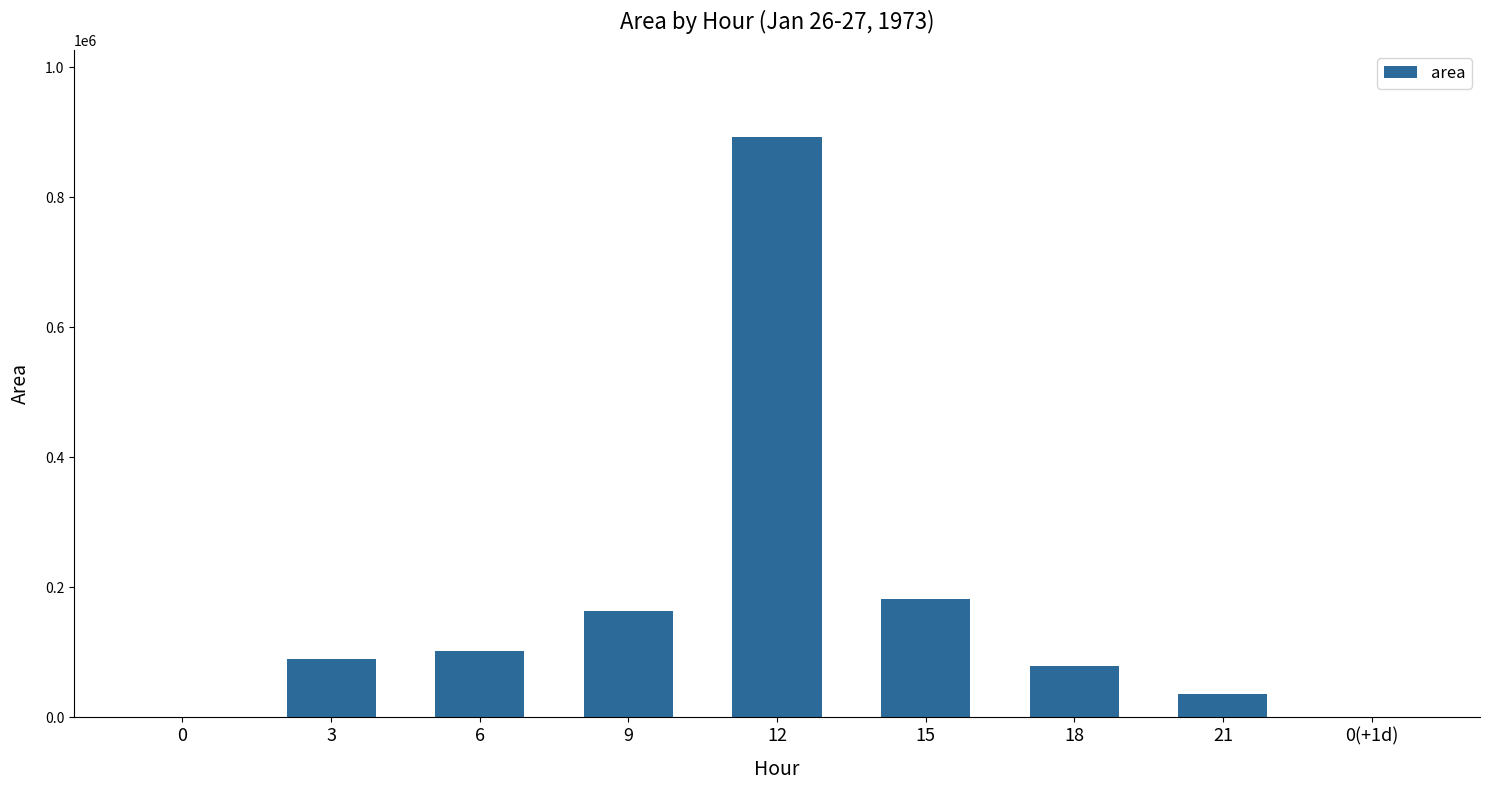

What is the sum of all values?

1545625